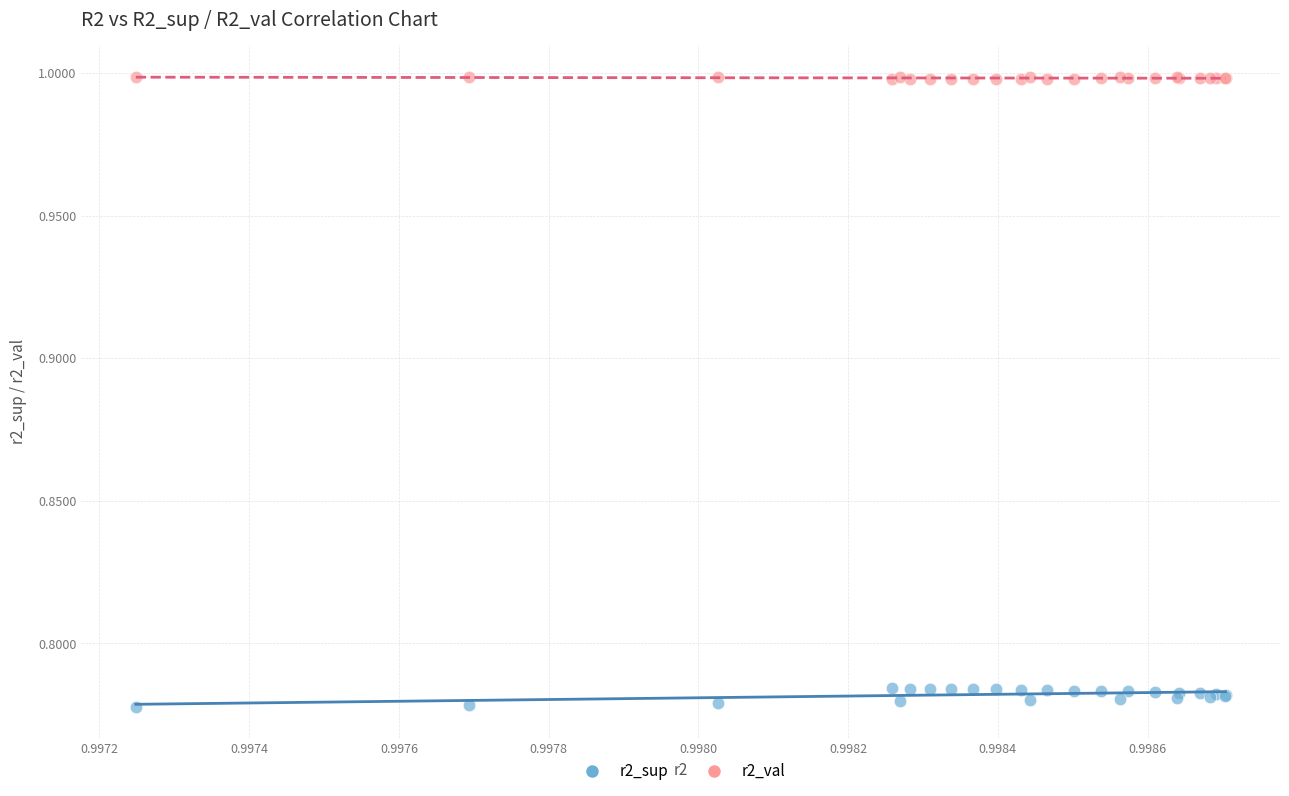

Which series has the largest Y range (max minus min)?

r2_sup